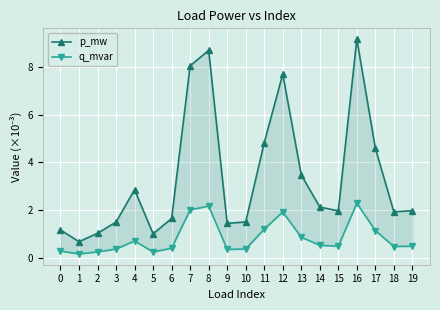

At 14, list the series in order from smallest to largest.

q_mvar, p_mw